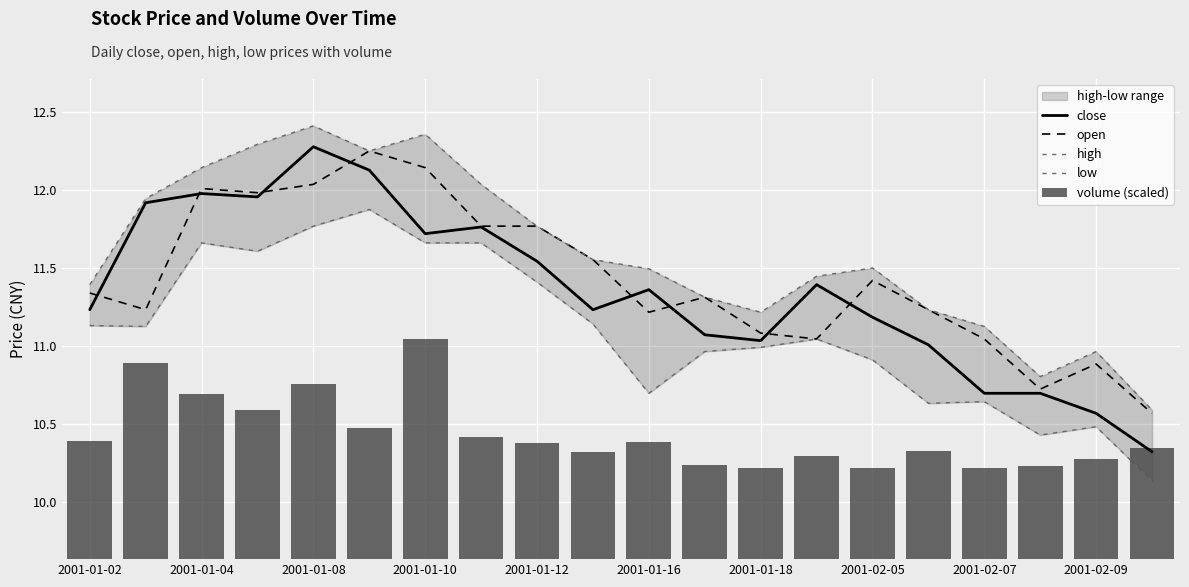

Between 2001-02-05 and 2001-01-02, which is larger?

2001-02-05